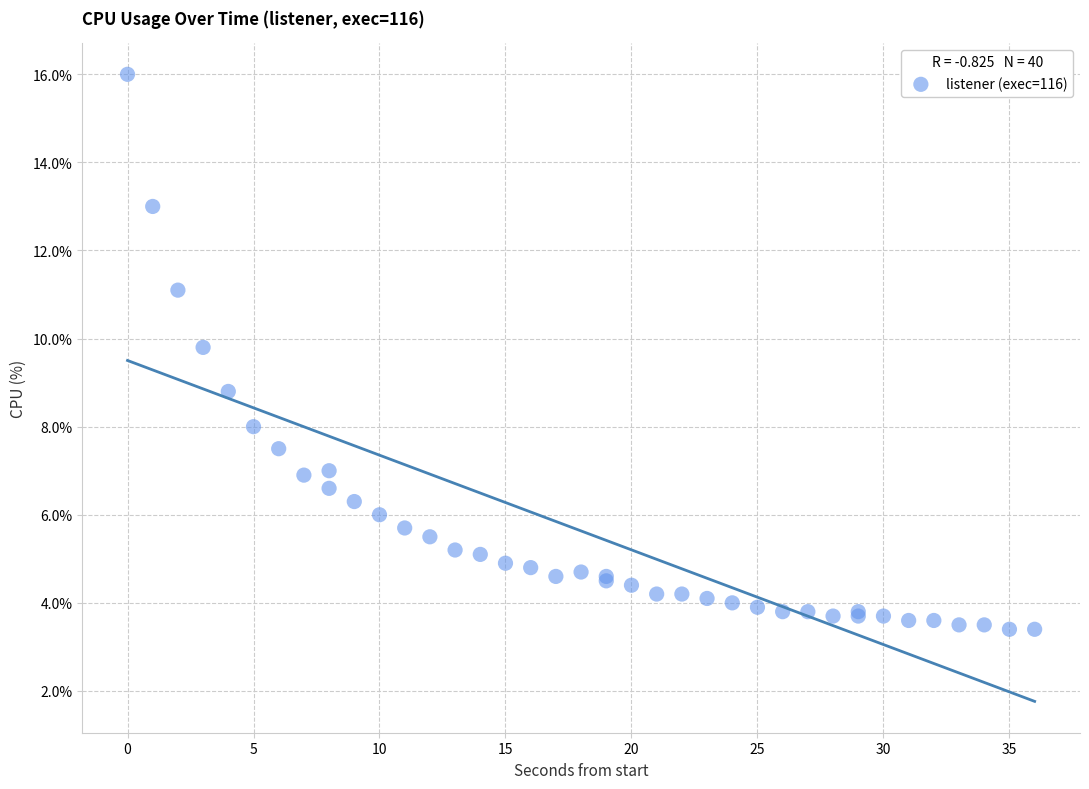

What Y value in the scatter plot is closest to 9?

8.8